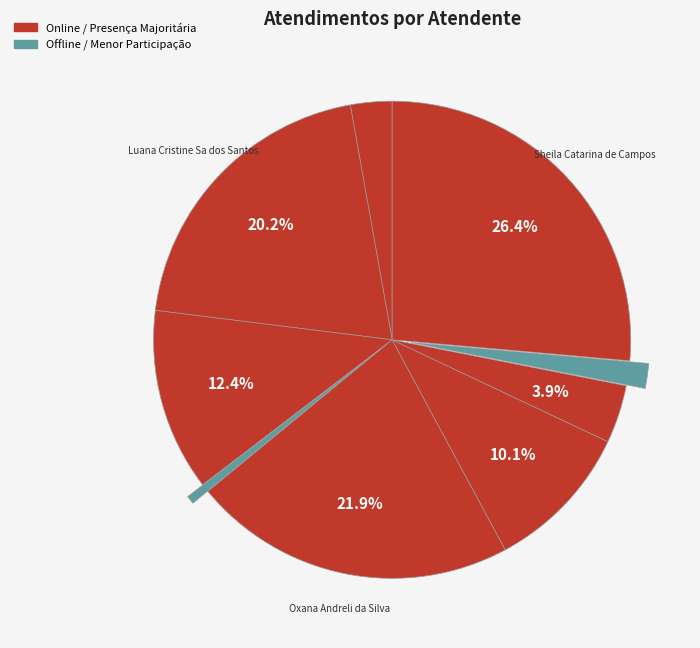

Count the number of slices in the pie.

9